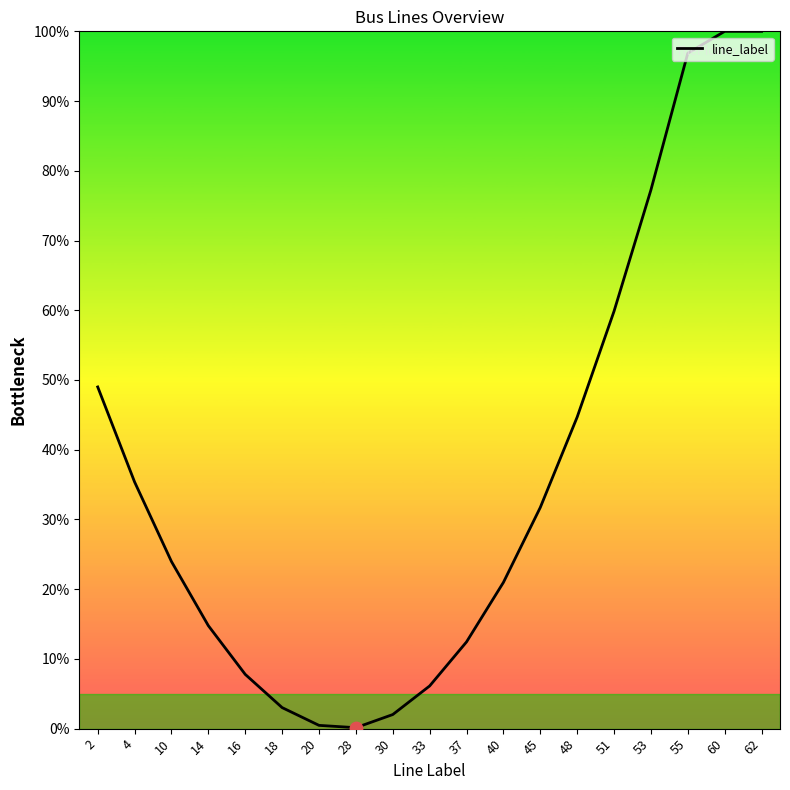

What is the change in value from 2 to 16?

-41.2